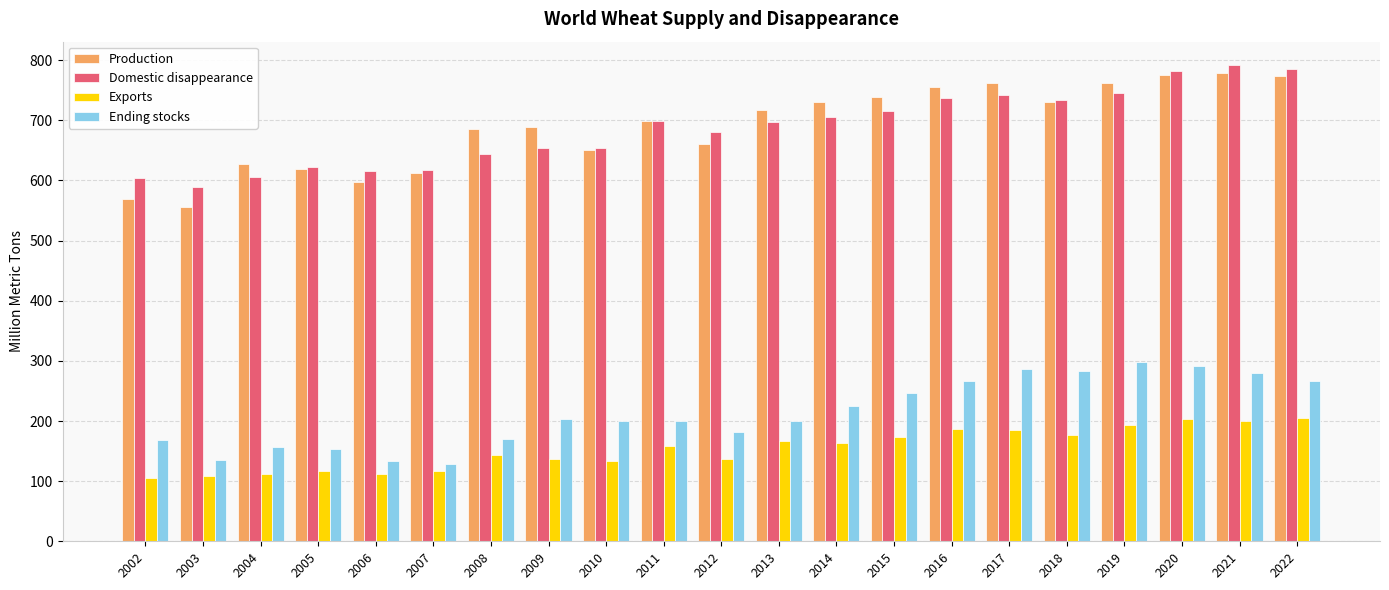

What is the difference between the second highest and minimum values in the Ending stocks series?

163.2